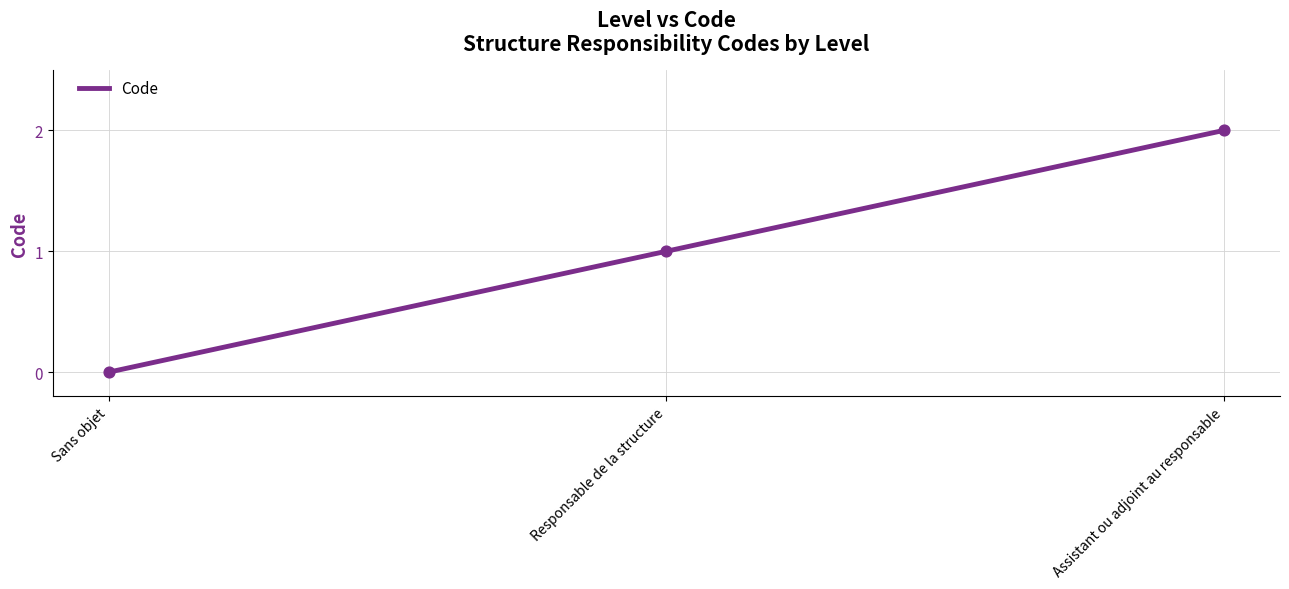

What is the change in value from Sans objet to Responsable de la structure?

+1